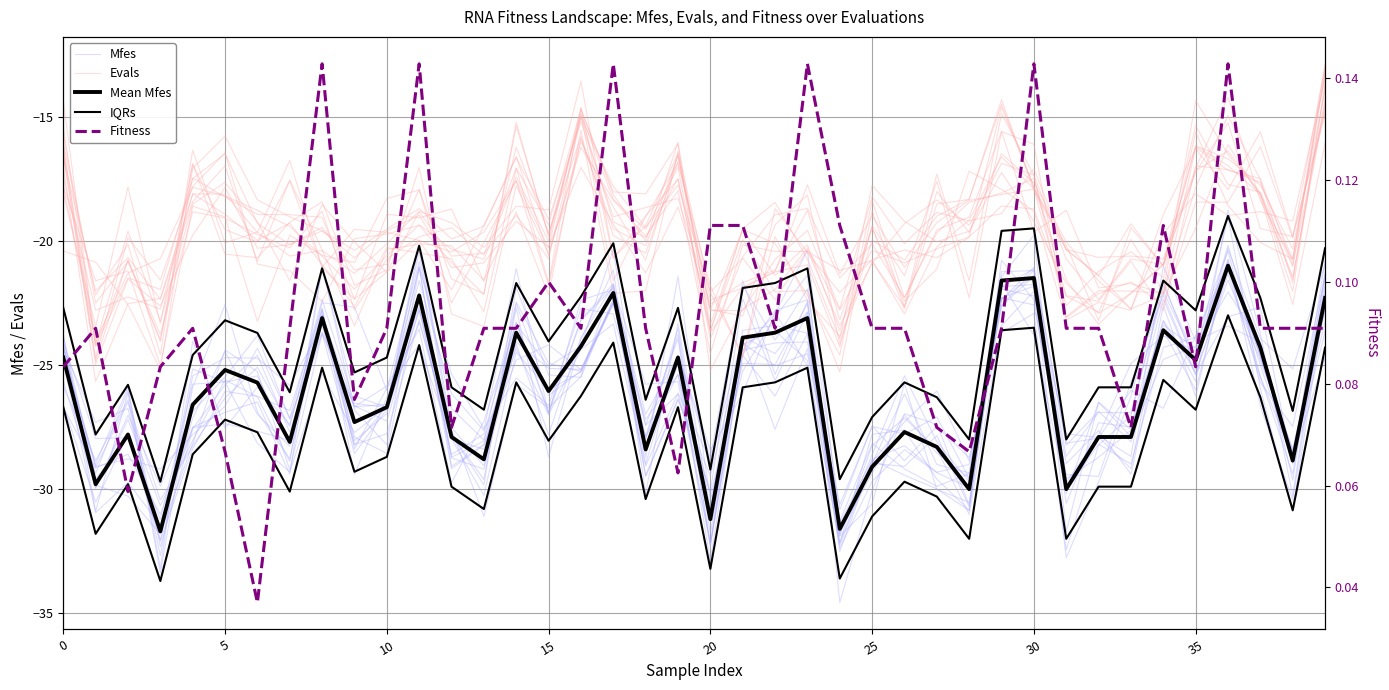

How many series are shown in this chart?

5